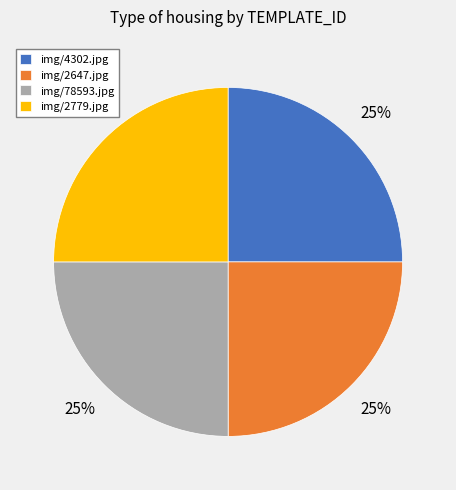

The img/78593.jpg slice represents 25% of the pie. True or false?

True